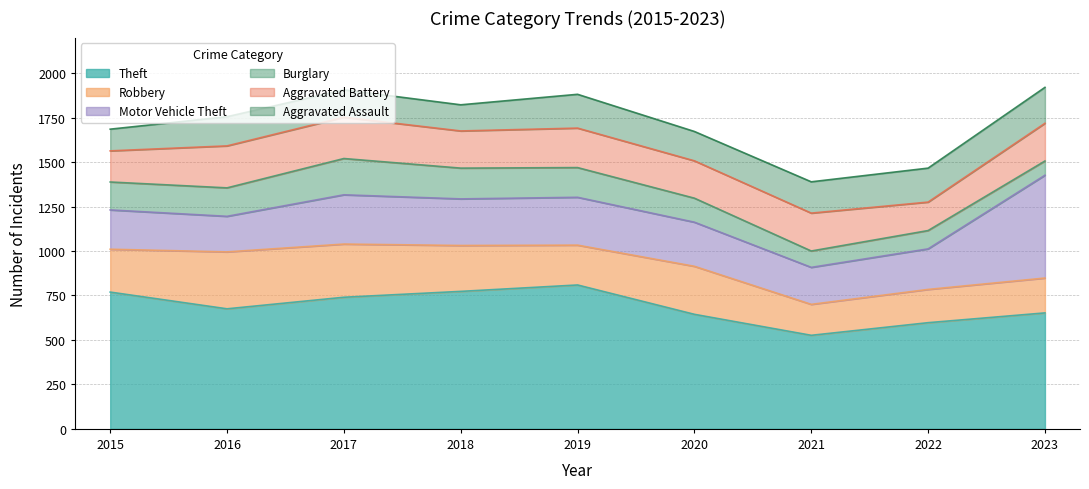

True or false: Robbery and Theft intersect in this chart.

False